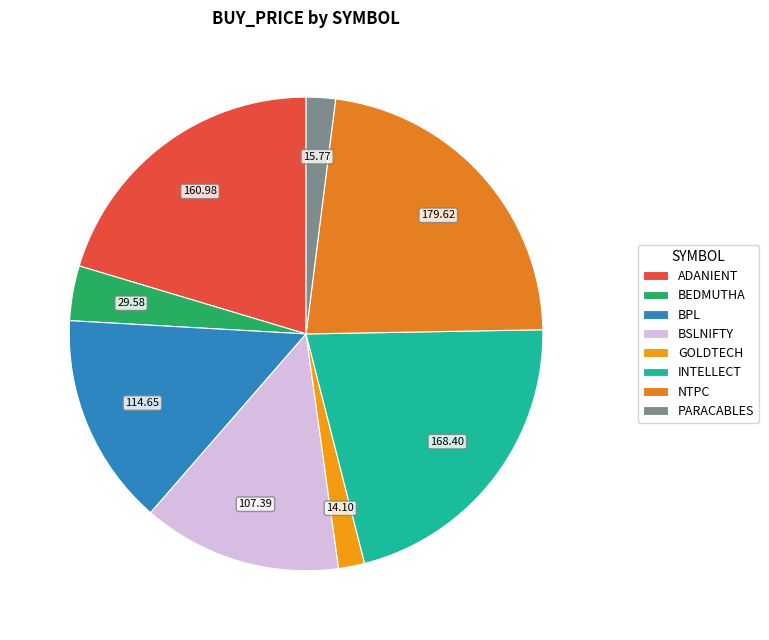

Is there a majority slice in this chart?

No